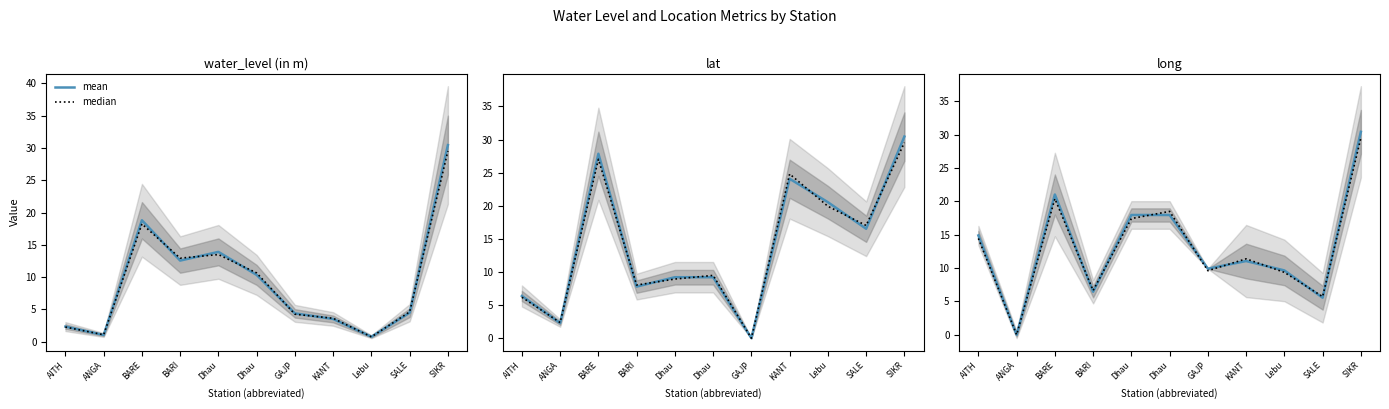

Which series has the largest range (max minus min)?

mean